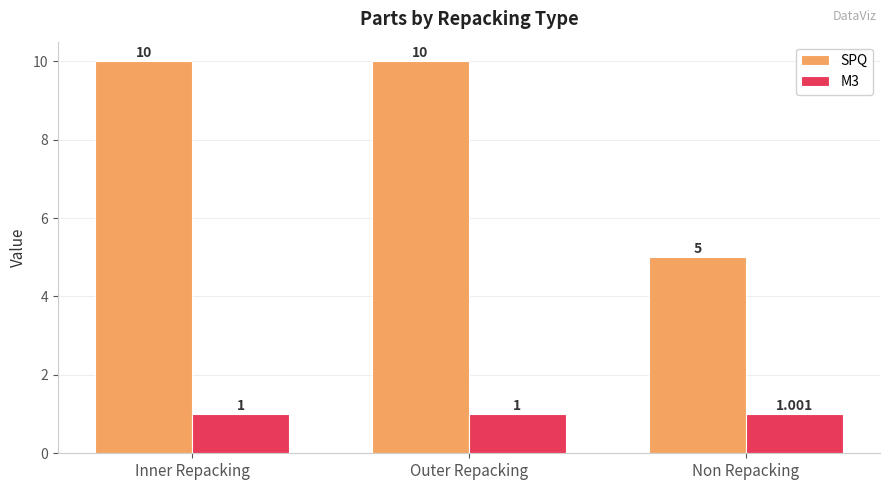

At which label is SPQ closest to 7?

Non Repacking